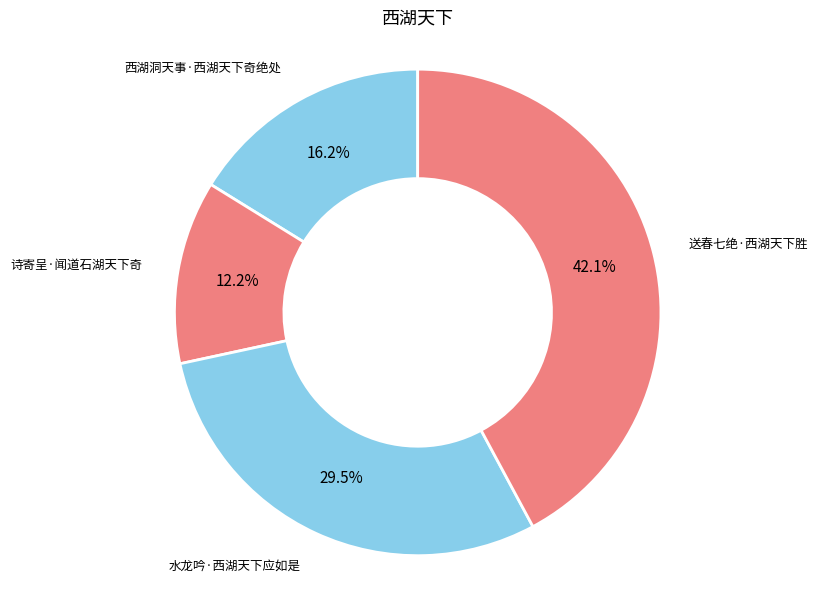

Rank the categories by value from highest to lowest.

送春七绝·西湖天下胜, 水龙吟·西湖天下应如是, 西湖洞天事·西湖天下奇绝处, 诗寄呈·闻道石湖天下奇